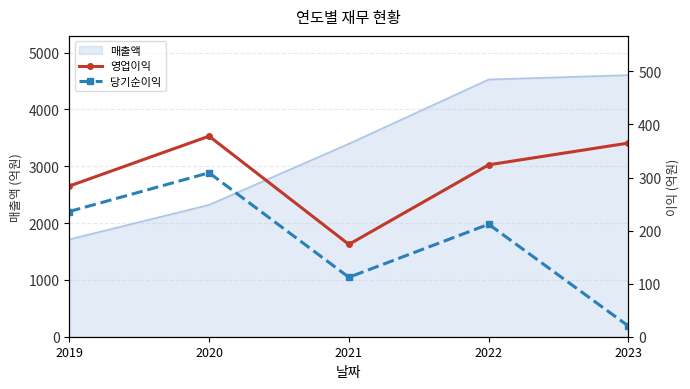

True or false: 매출액 has a value of 1546 at 2021.

False